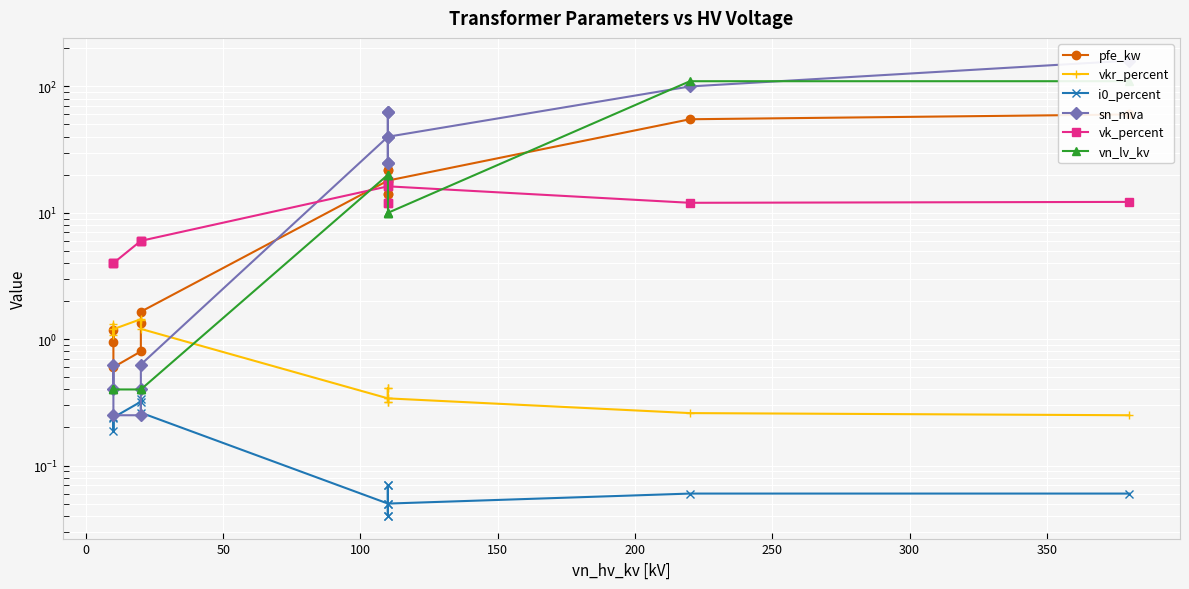

Reading right to left, list all the values displayed in this chart.

pfe_kw: 60.0	55.0	18.0	14.0	22.0	14.0	22.0	18.0	1.6	1.4	0.8	0.6	1.2	0.9
vkr_percent: 0.2	0.3	0.3	0.4	0.3	0.4	0.3	0.3	1.2	1.4	1.4	1.2	1.1	1.3
i0_percent: 0.1	0.1	0.1	0.1	0.0	0.1	0.0	0.1	0.3	0.3	0.3	0.2	0.2	0.2
sn_mva: 160.0	100.0	40.0	25.0	63.0	25.0	63.0	40.0	0.6	0.4	0.2	0.2	0.6	0.4
vk_percent: 12.2	12.0	16.2	12.0	18.0	12.0	18.0	16.2	6.0	6.0	6.0	4.0	4.0	4.0
vn_lv_kv: 110.0	110.0	10.0	10.0	10.0	20.0	20.0	20.0	0.4	0.4	0.4	0.4	0.4	0.4